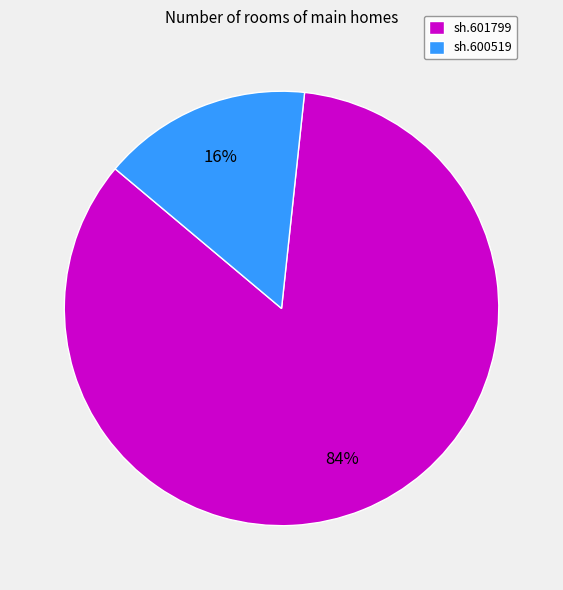

To the nearest percent, what is the average slice percentage?

50%